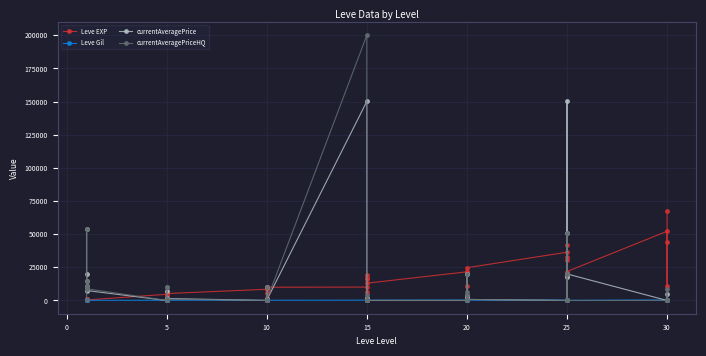

Reading right to left, extract all data points from this chart.

Leve EXP: 67730	10740	44230	52220	21830	41630	30820	18490	32460	36390	24710	10970	21600	21600	4440	21600	13040	15980	16920	6110	18910	10100	9990	8430	9990	2230	5330	8430	5220	5220	4410	5220	6840	4660	370	900	1160	1160	900	630
Leve Gil: 438	136	460	410	107	562	336	172	290	317	248	108	295	232	107	295	230	343	230	295	174	226	170	172	170	170	170	172	140	170	140	140	224	140	112	112	113	113	112	112
currentAveragePrice: 0	5171	0	0	19999	50567	699	18000	150100	0	769	3078	20000	19999	1778	0	0	0	0	1778	0	150100	199	0	1408	487	10000	0	1471	7499	0	83	2221	0	7505	53942	15000	19999	10000	10588
currentAveragePriceHQ: 0	8300	0	0	0	50567	0	0	20000	0	788	6400	20000	0	4018	0	0	0	0	4018	0	199980	199	0	0	500	10000	0	995	9999	0	50	10000	0	8833	53942	15000	0	10000	10588